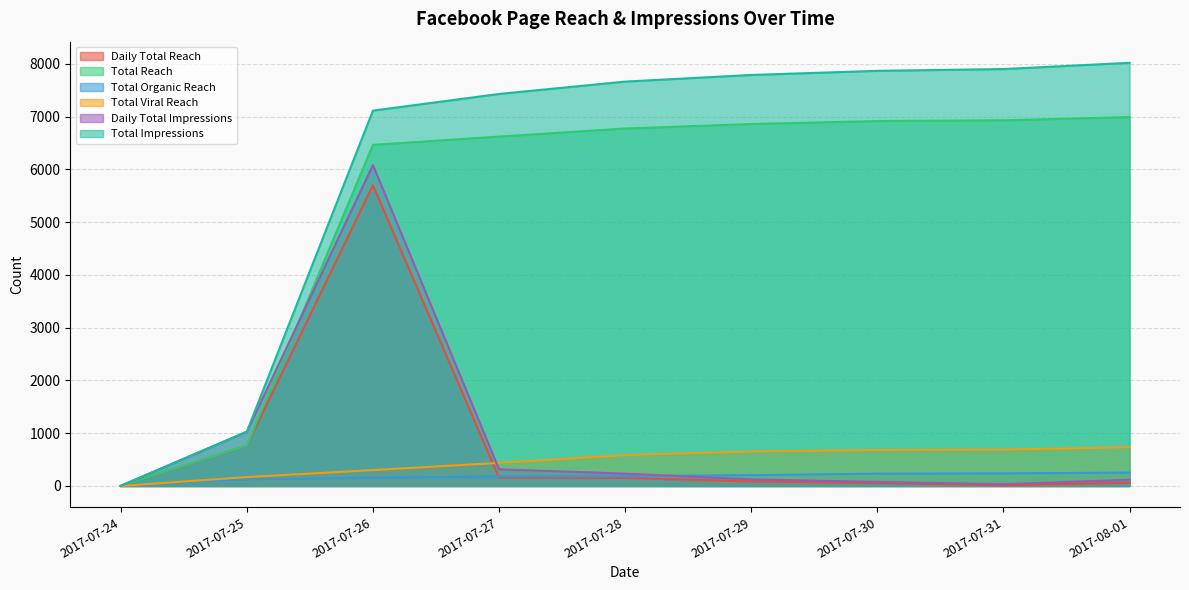

How many data points does each series have?

9